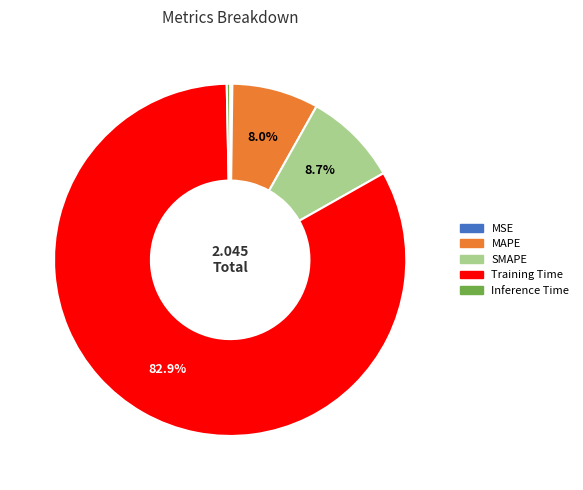

Which category has the biggest portion of the pie?

Training Time